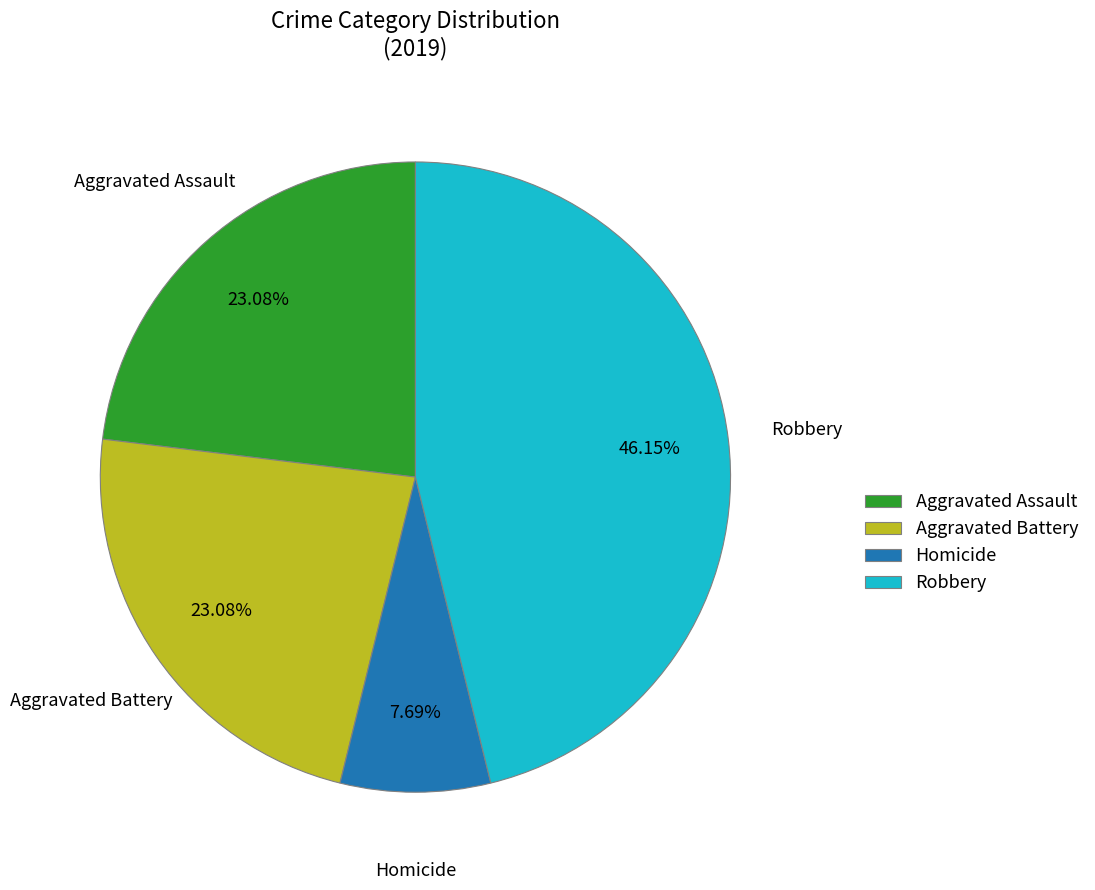

Between Aggravated Battery and Homicide, which is larger?

Aggravated Battery